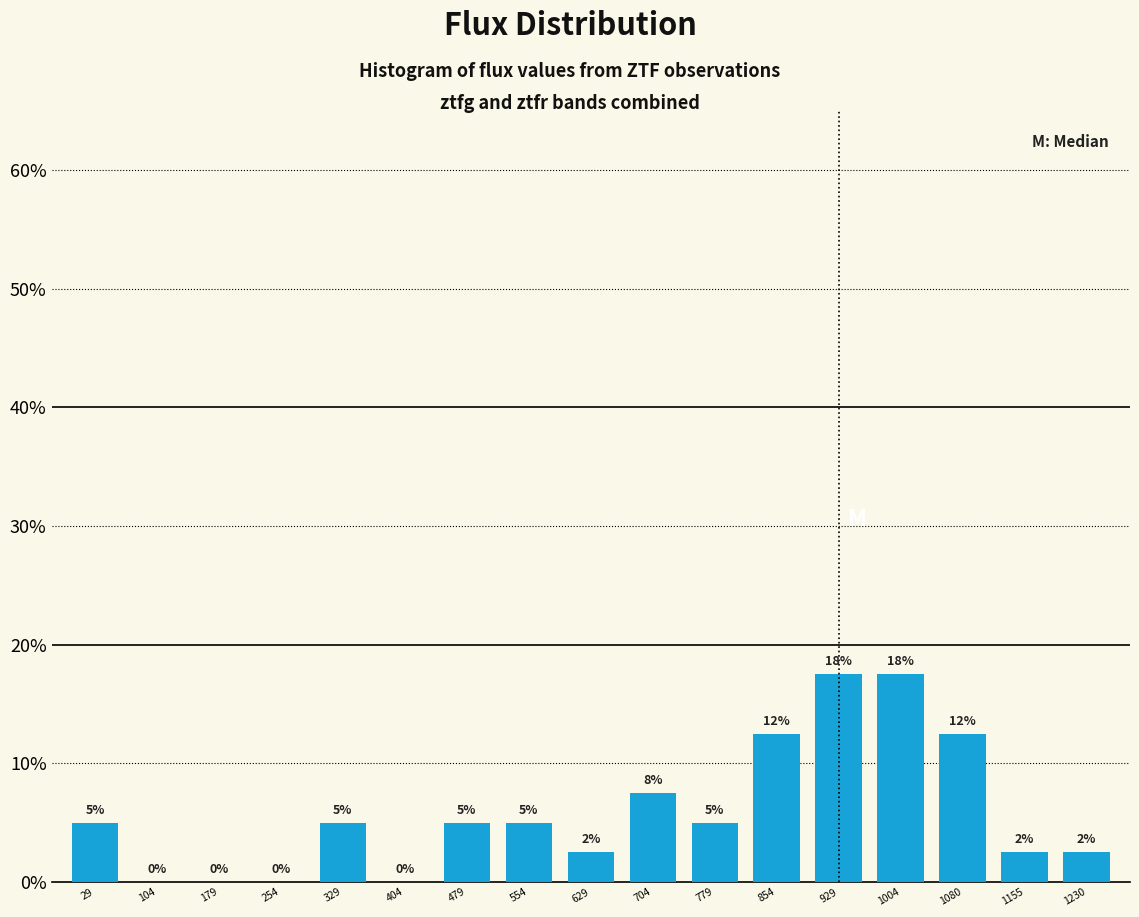

Is it true that the value at 479 is 5.0?

True